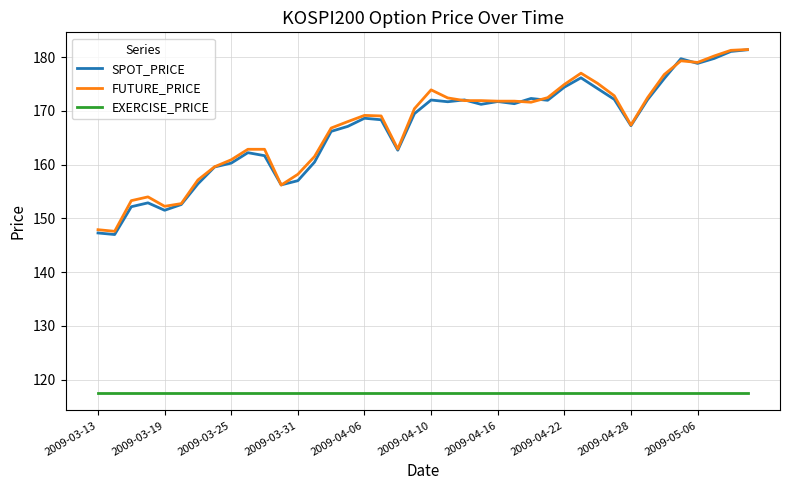

What are all the series names shown in the legend?

SPOT_PRICE, FUTURE_PRICE, EXERCISE_PRICE